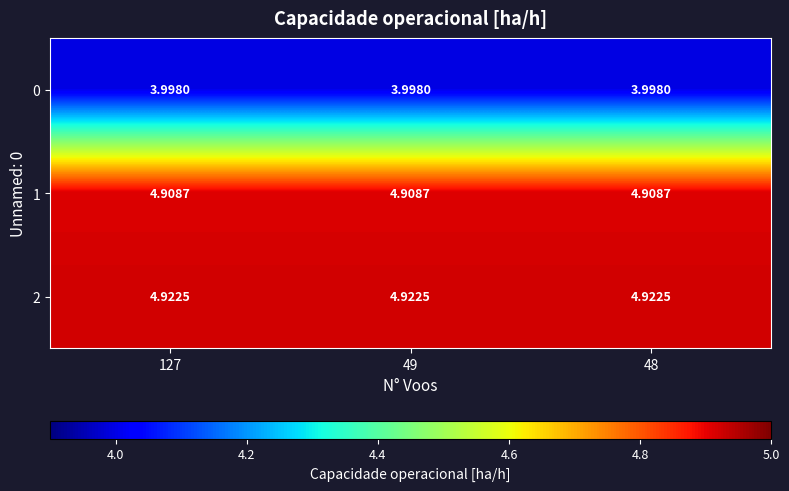

Is the value of 0 at 49 greater than the value of 2 at 127?

No